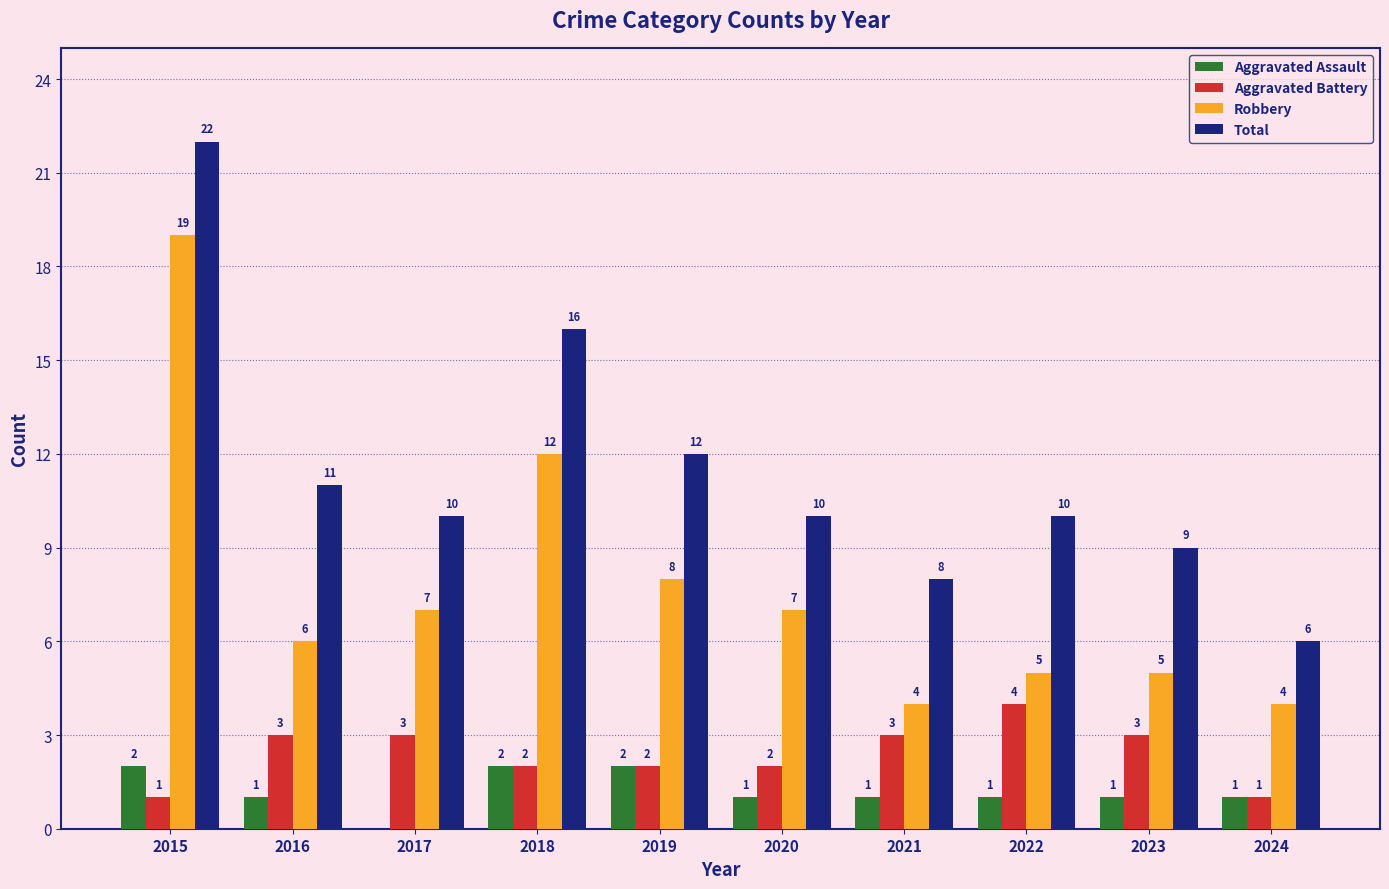

How many groups of bars are there?

10